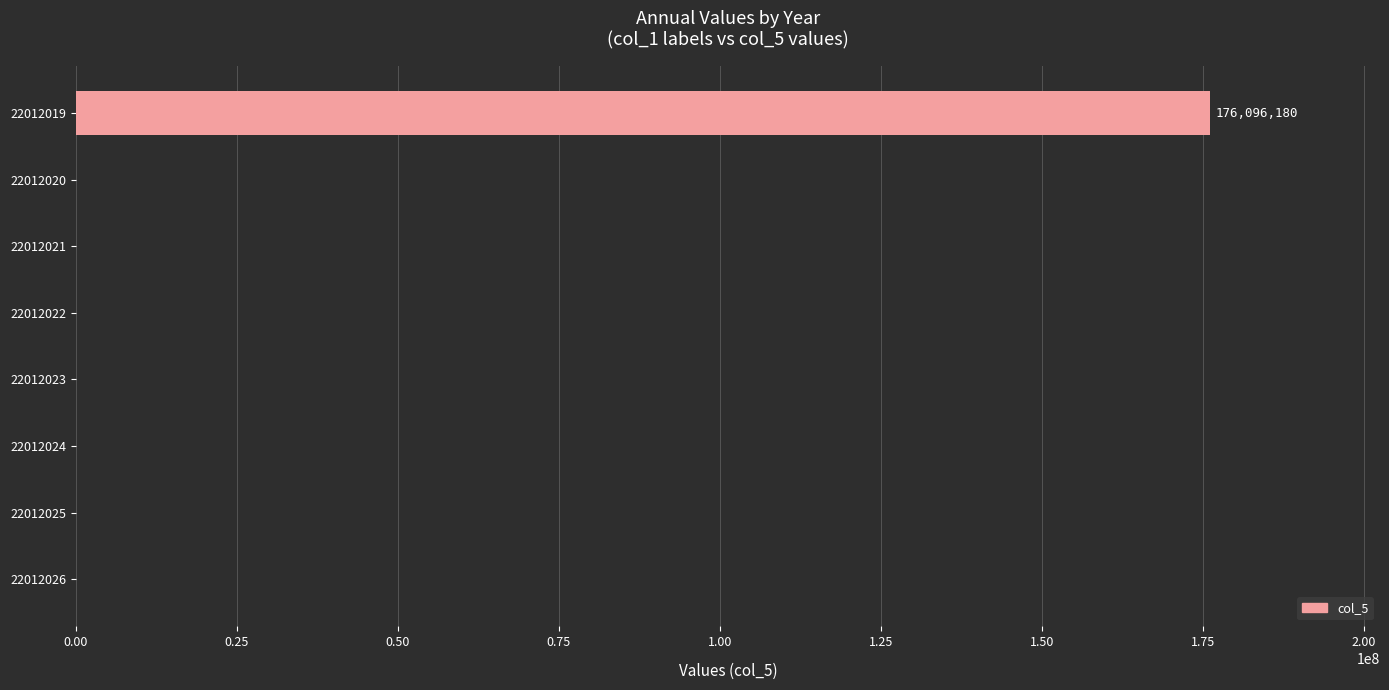

Is it true that the value at 22012026 is 0?

True